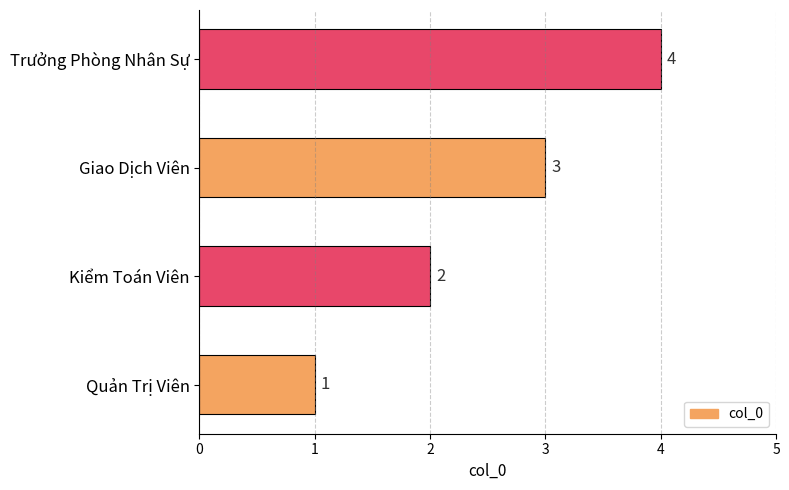

At which label is the value closest to 2?

Kiểm Toán Viên